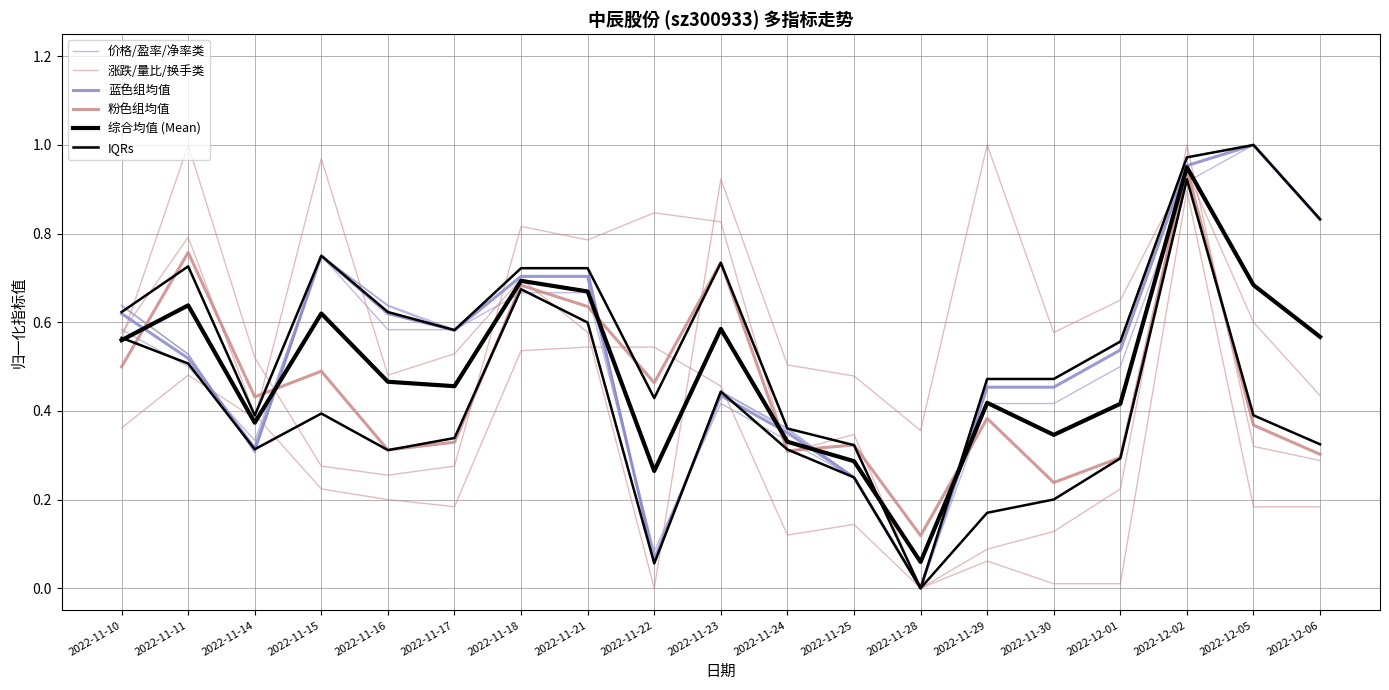

What is the label of the 3rd point from the right?

2022-12-02